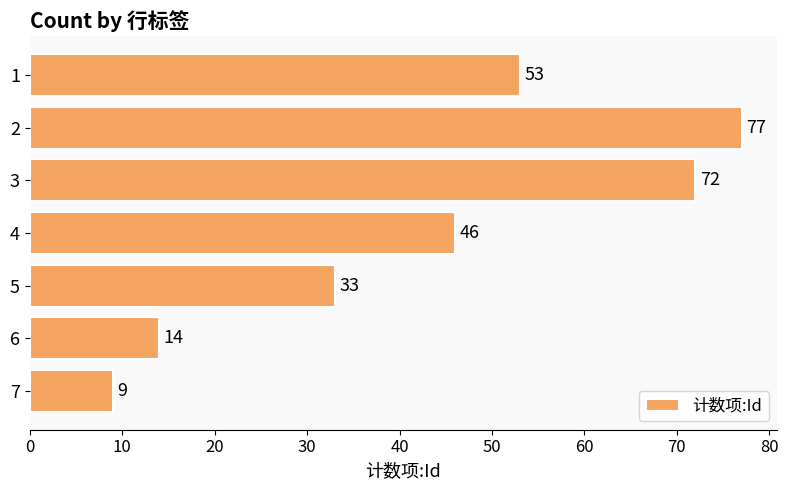

List the labels in order of value, smallest first.

7, 6, 5, 4, 1, 3, 2